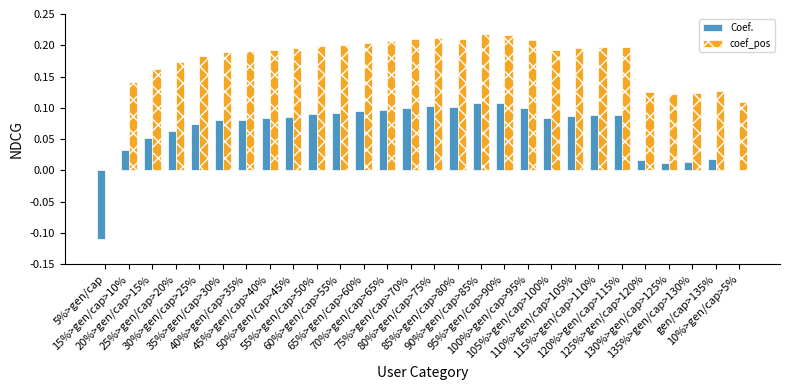

Which series has the largest total across all categories?

coef_pos